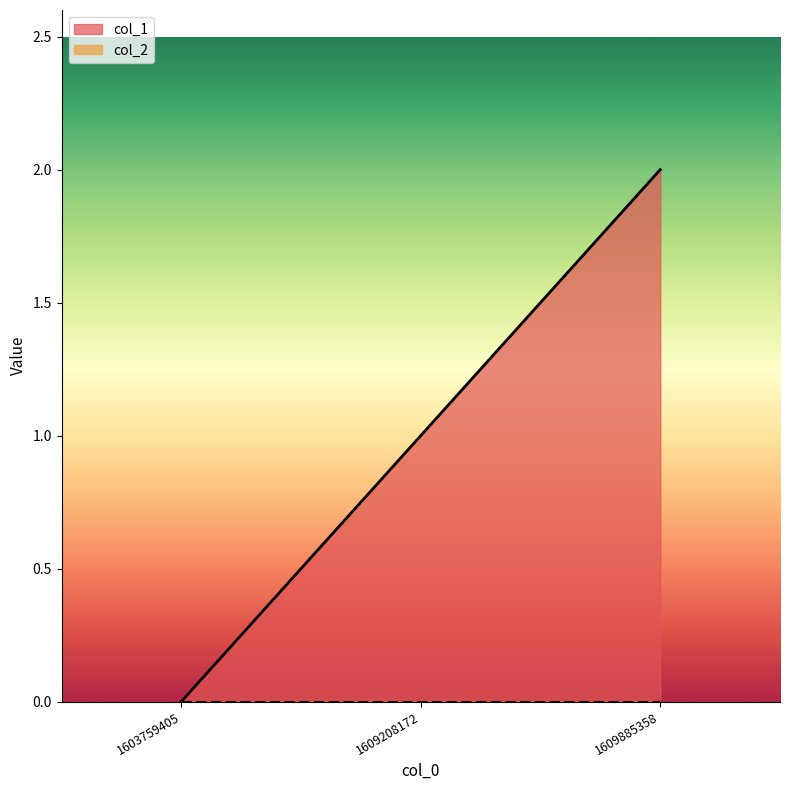

How many values are below 1?

1